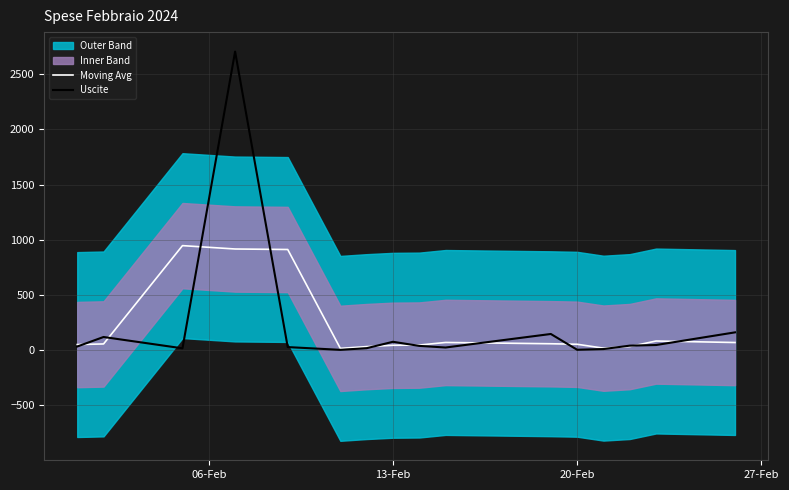

How many categories are shown in the chart?

16